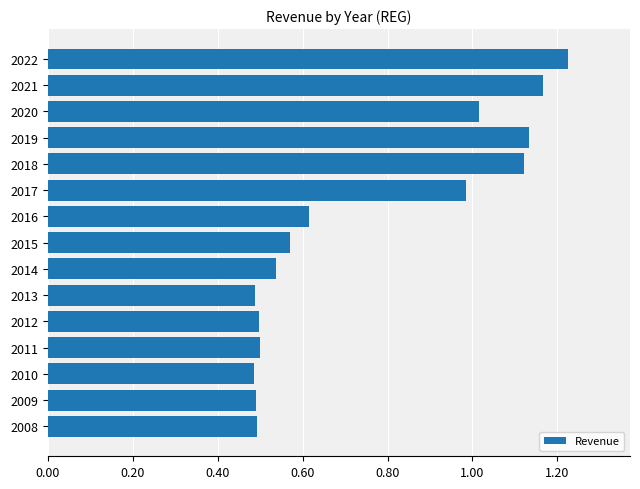

The chart shows a value of 0.2 at 2013. True or false?

False